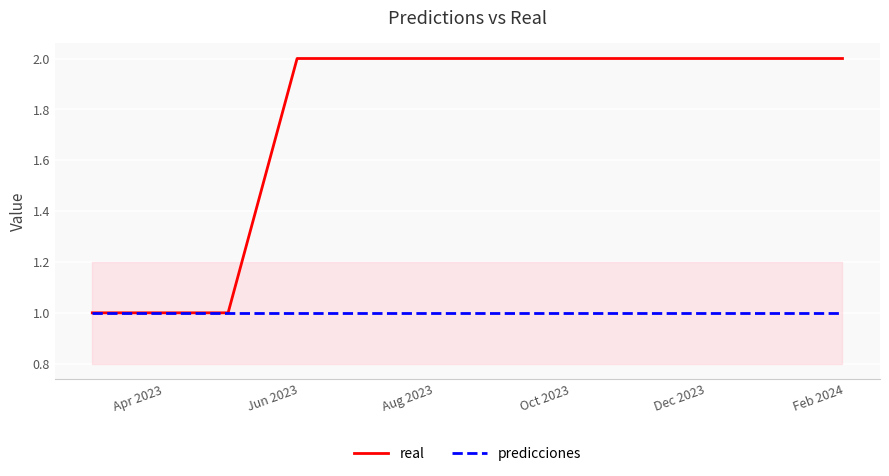

Which series has the largest range (max minus min)?

real